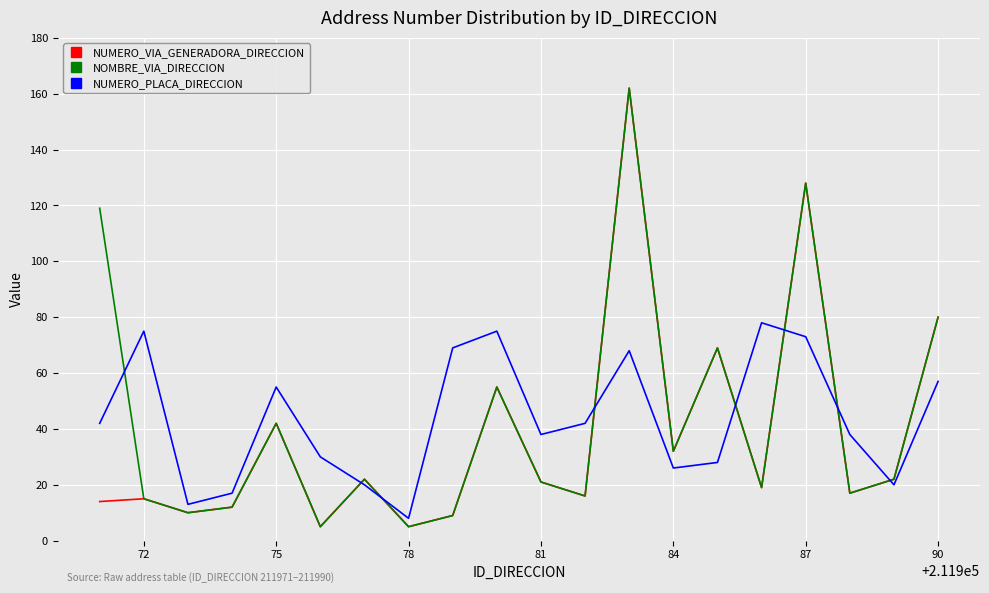

What are all the series names shown in the legend?

NUMERO_VIA_GENERADORA_DIRECCION, NOMBRE_VIA_DIRECCION, NUMERO_PLACA_DIRECCION